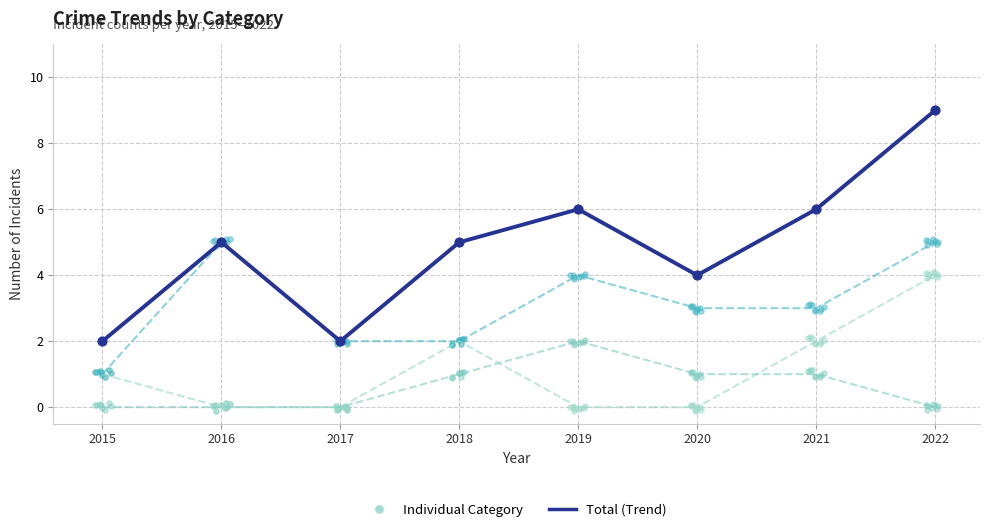

Which series reaches the maximum Y coordinate?

Total (Trend)